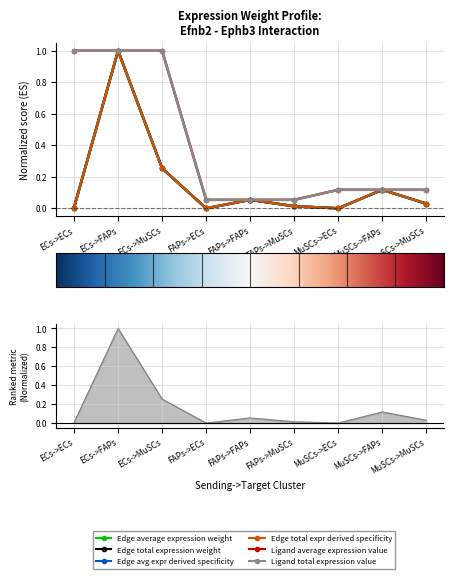

True or false: Edge avg expr derived specificity has a value of 0.1 at FAPs->FAPs.

True